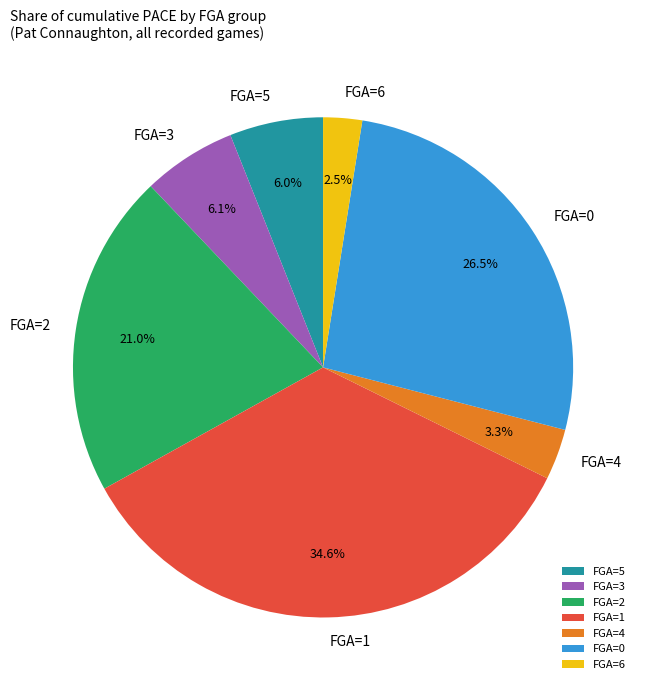

Does FGA=1 account for over 50% of the chart?

No